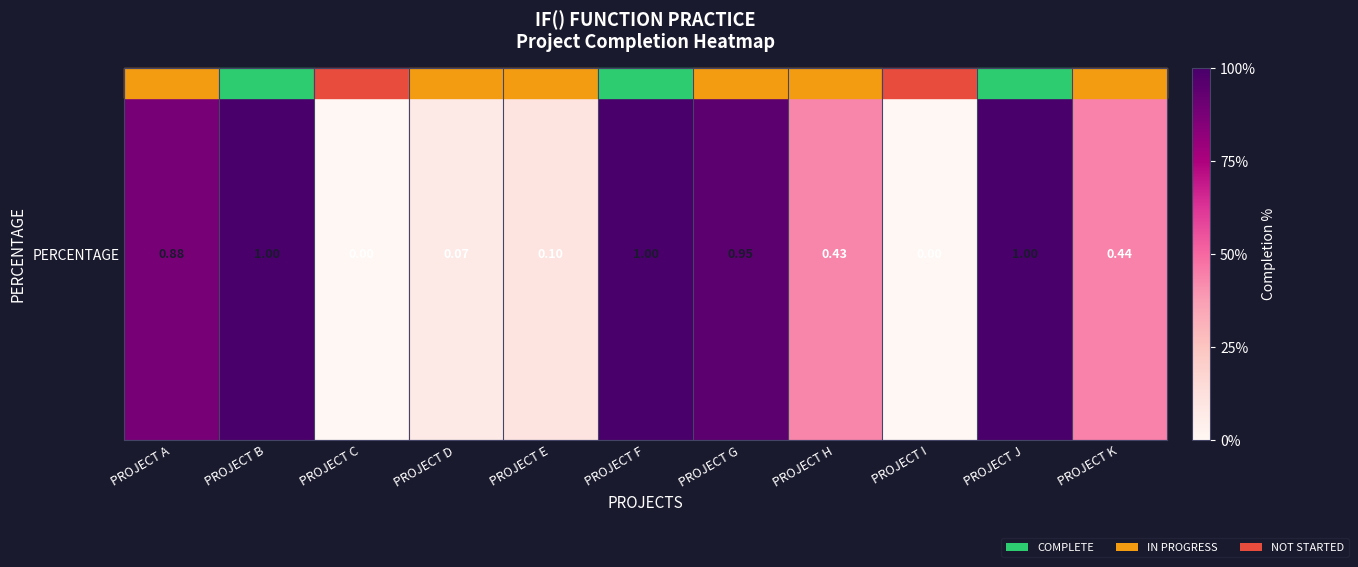

What is the difference between the maximum and minimum values?

1.0